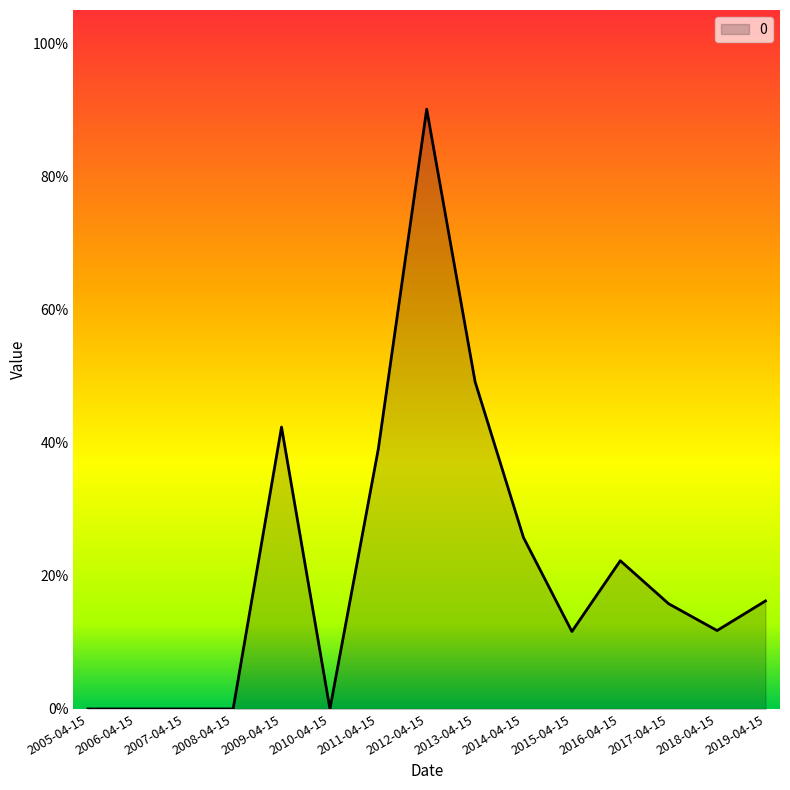

What is the average value?

0.2